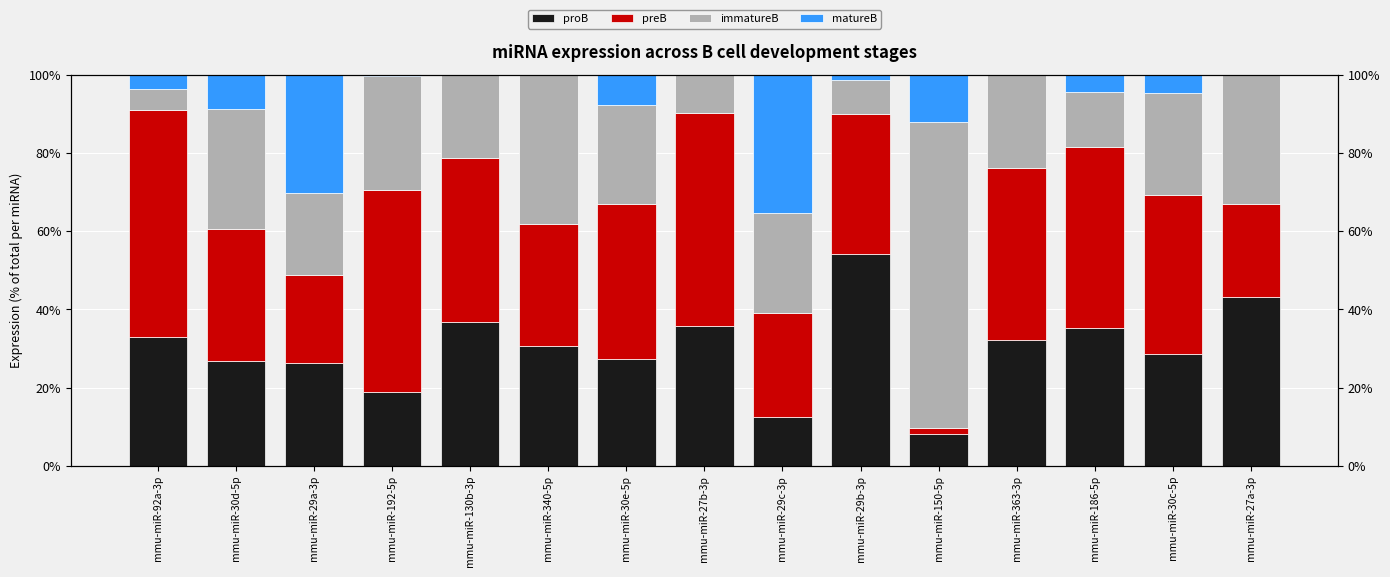

What is the label of the 3rd bar from the left?

mmu-miR-29a-3p